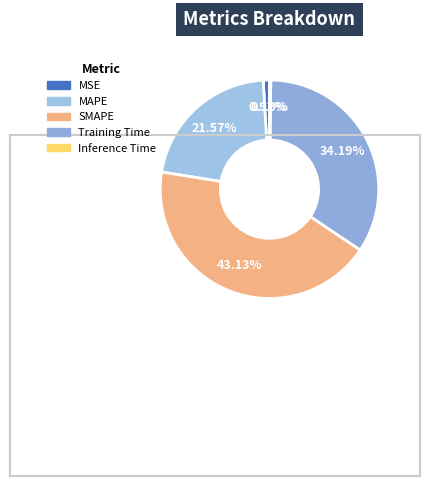

To the nearest percent, what is the combined percentage of MSE and Inference Time?

1%